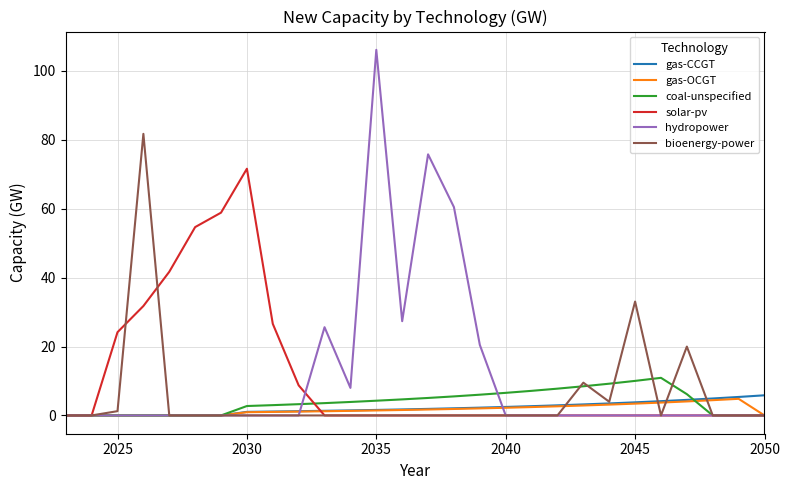

Which series has the largest range (max minus min)?

hydropower